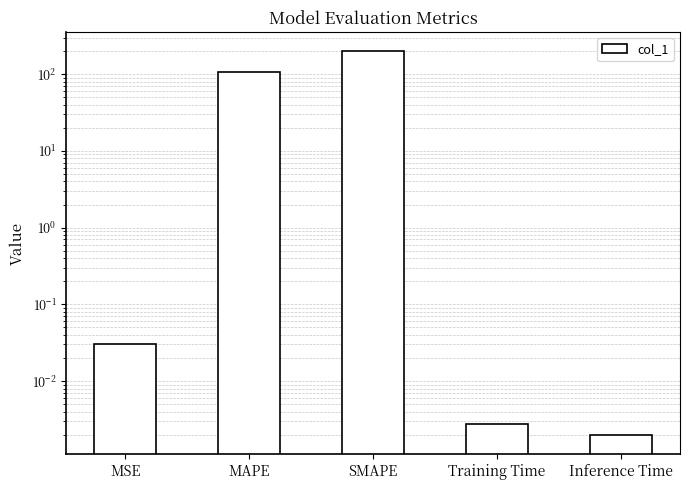

Rank the categories by value from lowest to highest.

Inference Time, Training Time, MSE, MAPE, SMAPE